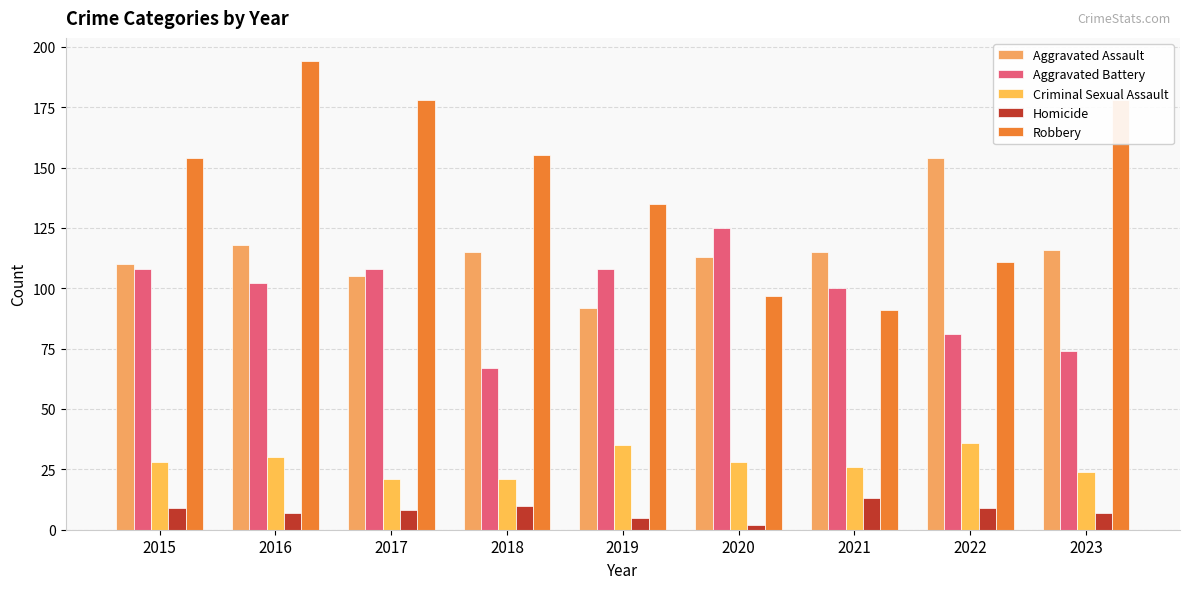

Count the number of data series in this chart.

5